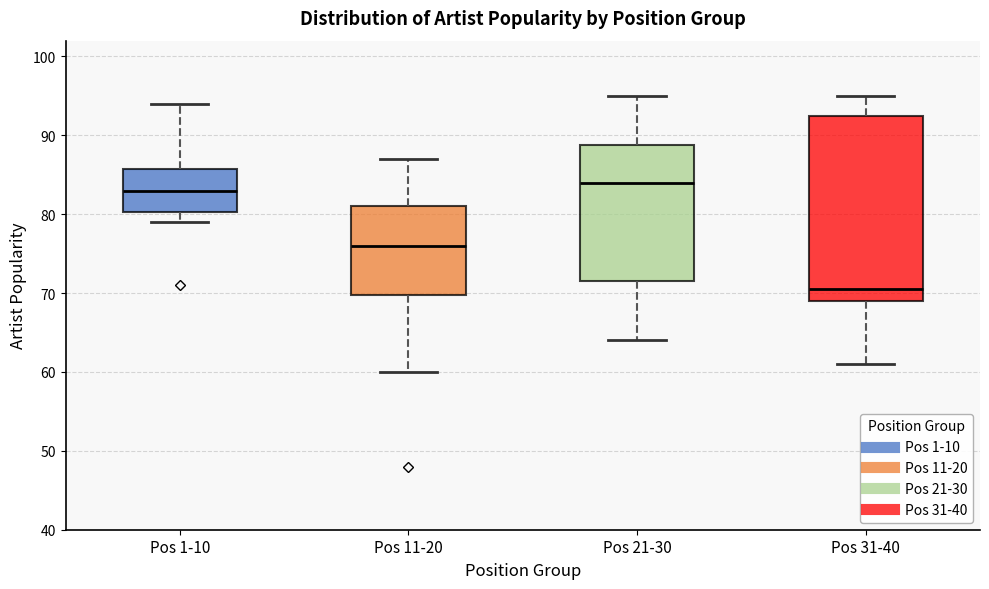

Reading left to right, read every box against the y-axis: the position of its median line, the range the box covers, and the ends of its whiskers. The values are not printed on the chart, so give them approximately, as read against the axis.

Pos 1-10: median 83, box 80 to 86, whiskers 79 to 94
Pos 11-20: median 76, box 70 to 81, whiskers 60 to 87
Pos 21-30: median 84, box 72 to 89, whiskers 64 to 95
Pos 31-40: median 71, box 69 to 93, whiskers 61 to 95